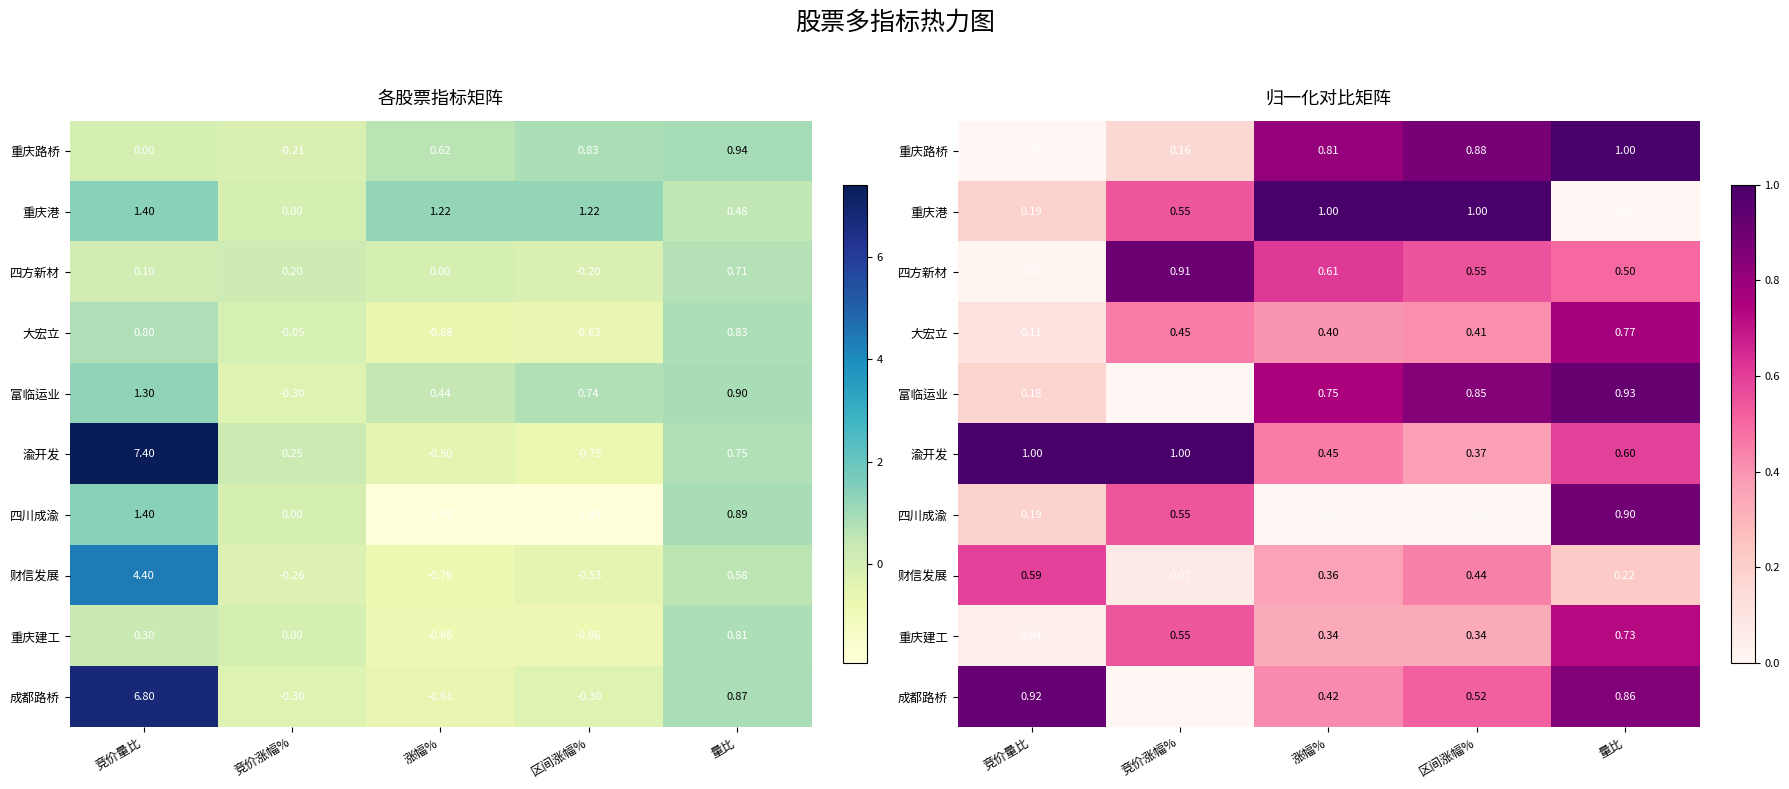

Which series has the largest total across all categories?

渝开发